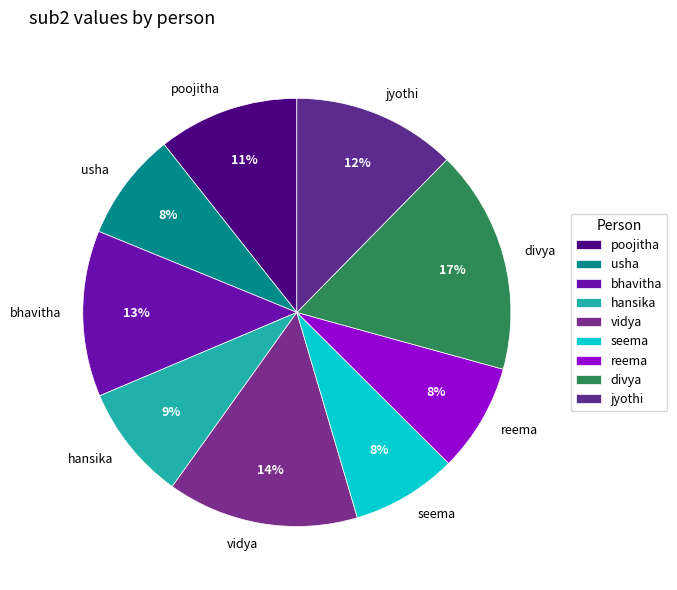

How many slices are in this pie chart?

9